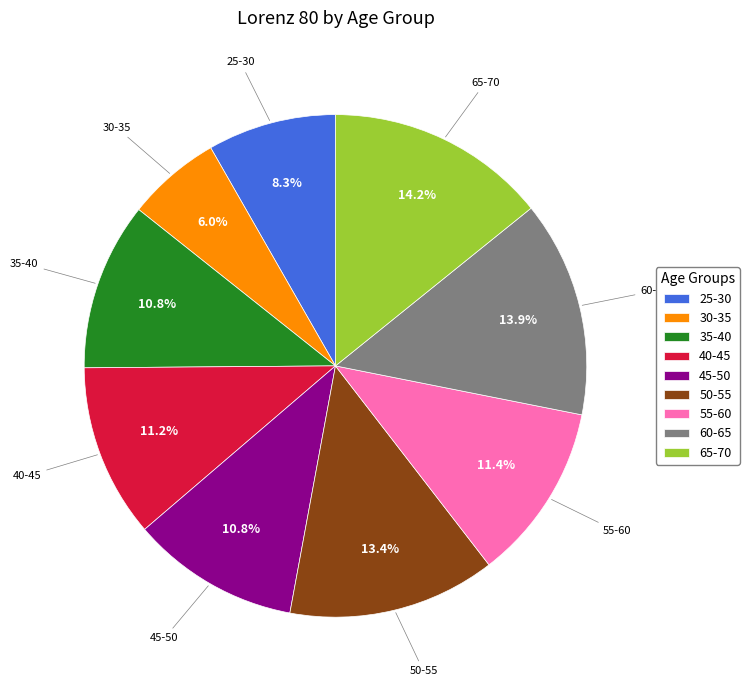

Count the number of slices in the pie.

9